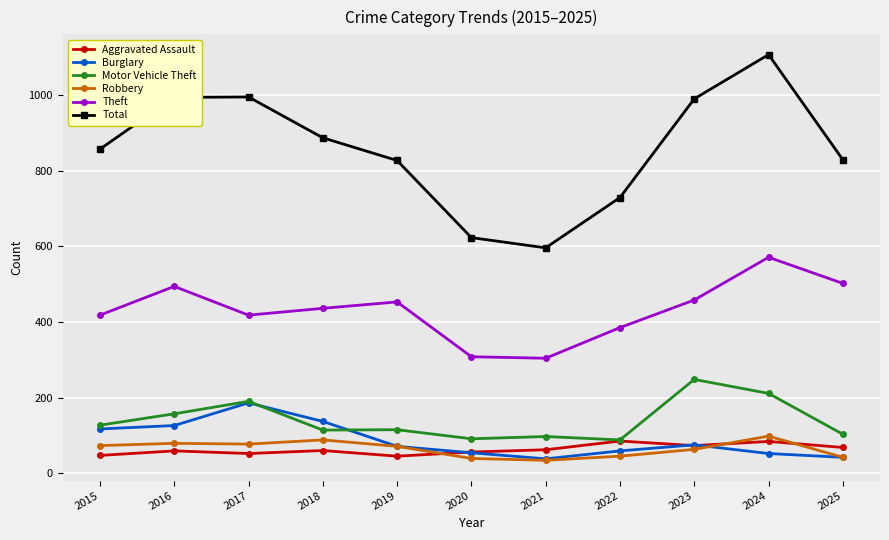

At how many categories does at least one series exceed 703?

9